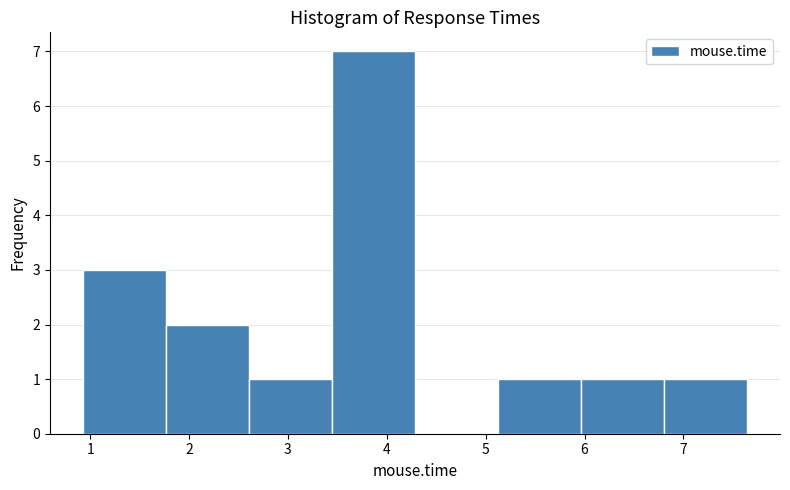

What is the height of the bar covering 6.0 to 6.8 on the x-axis? Neither the bar edges nor the heights are printed on the chart, so give them approximately, as read against the axes.

1